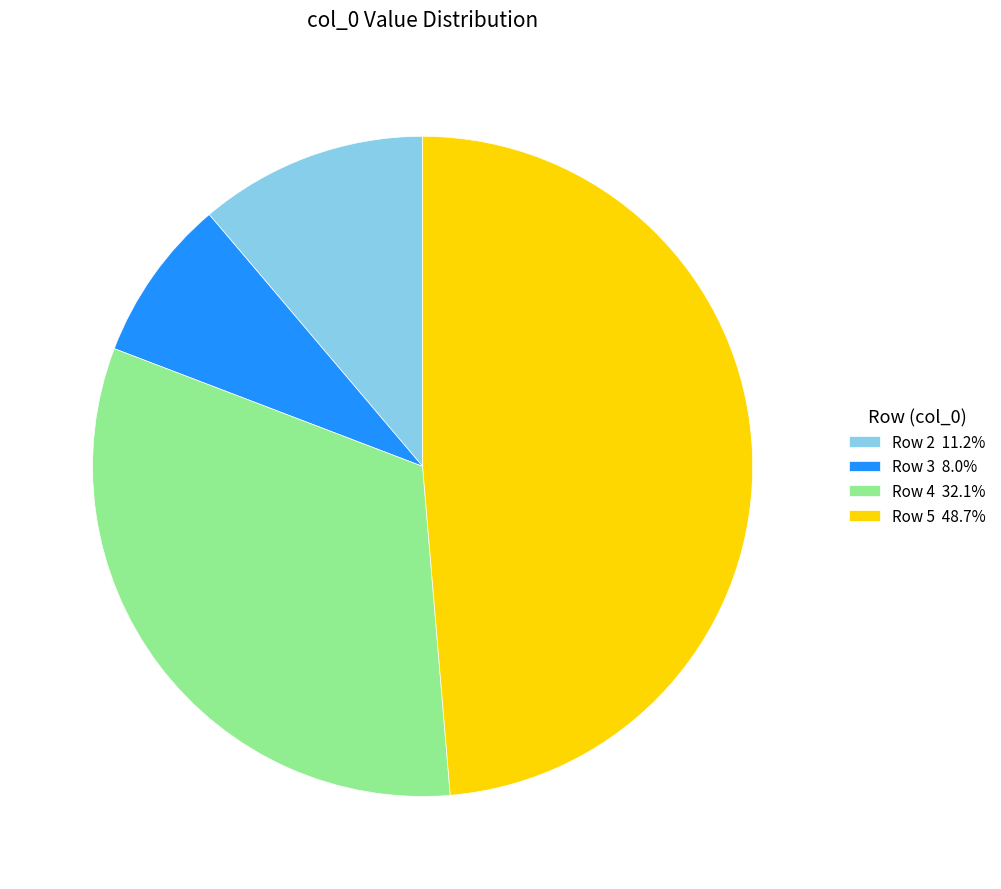

Count the number of slices in the pie.

4